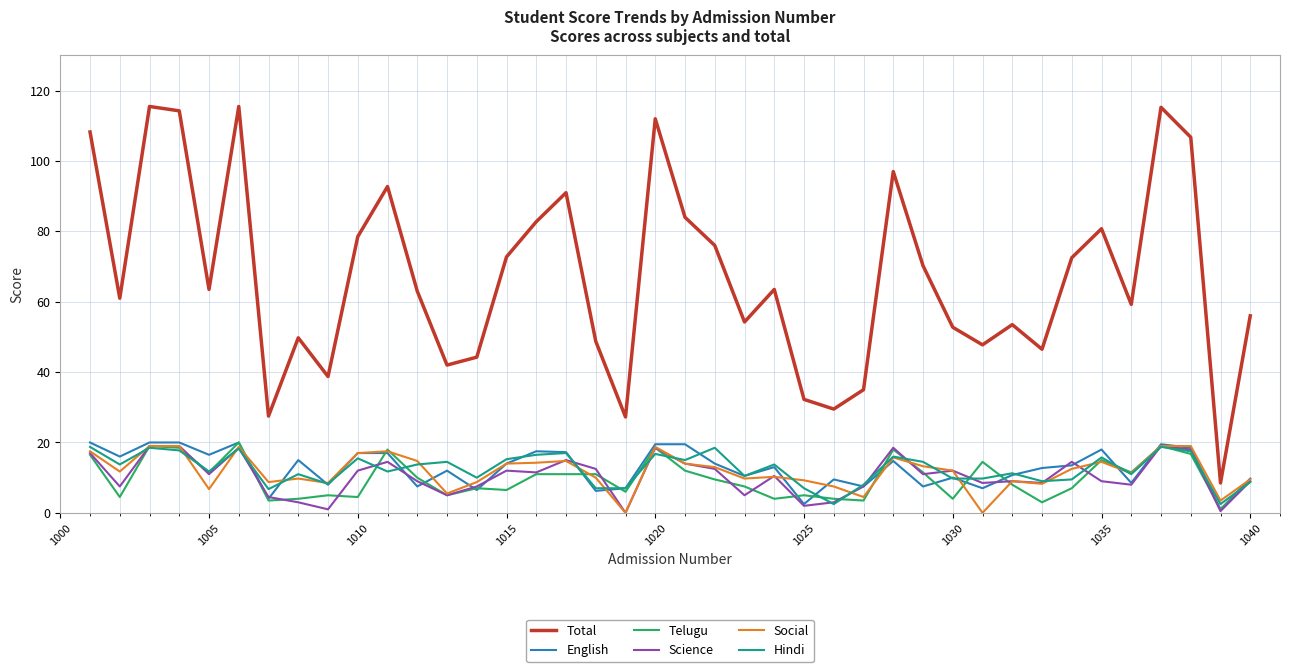

Which series has the largest range (max minus min)?

Total